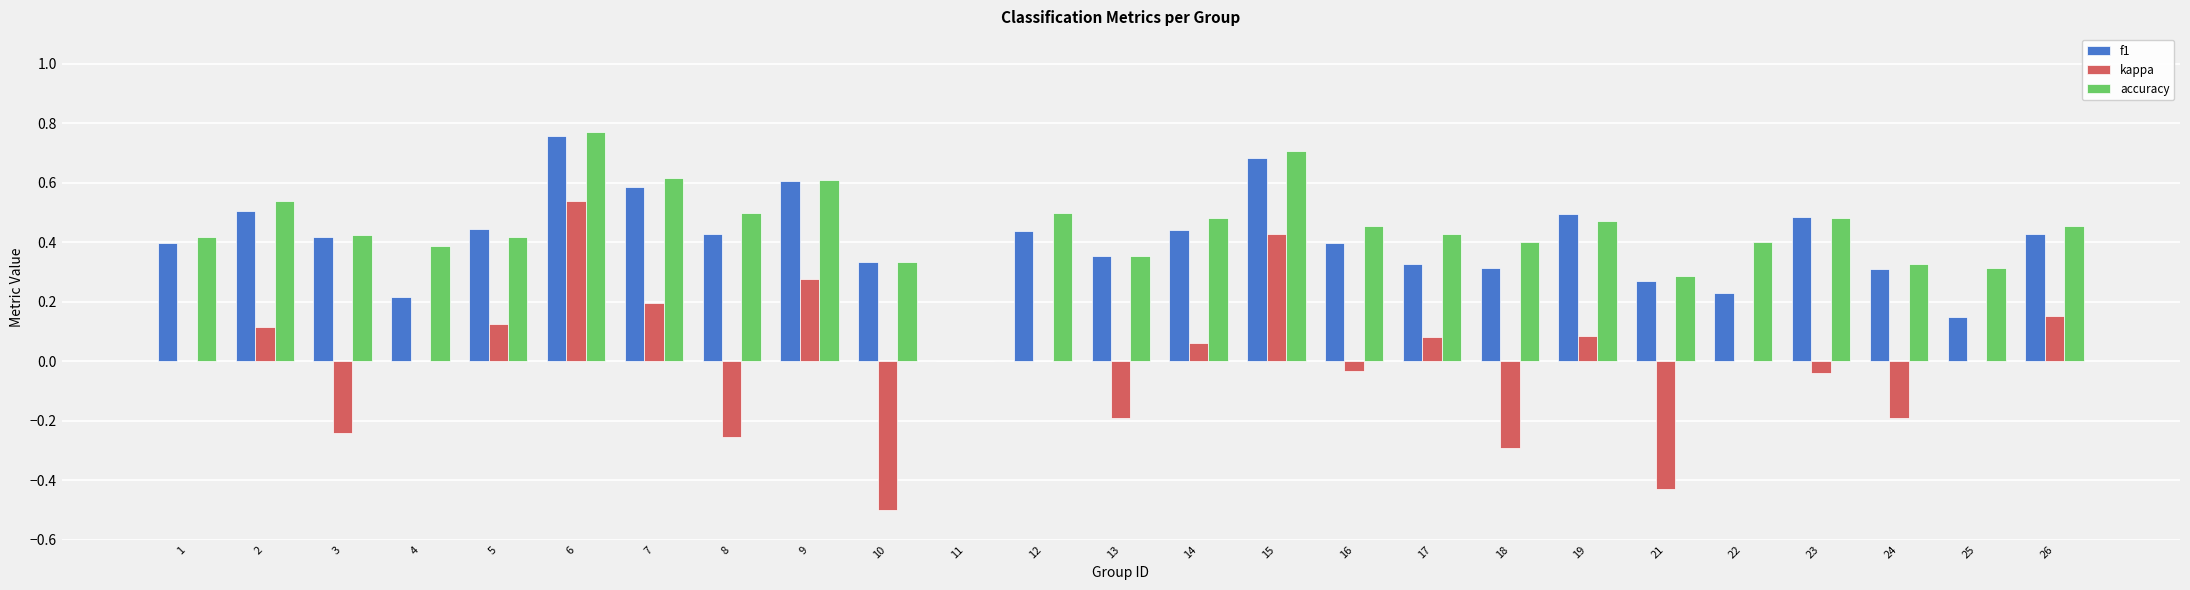

The value of kappa at 21 is -0.2. True or false?

False